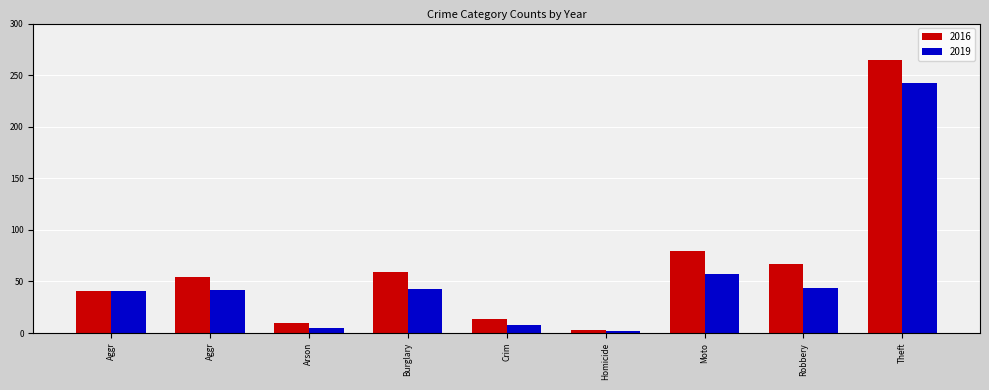

What is the average value of the 2019 series?

54